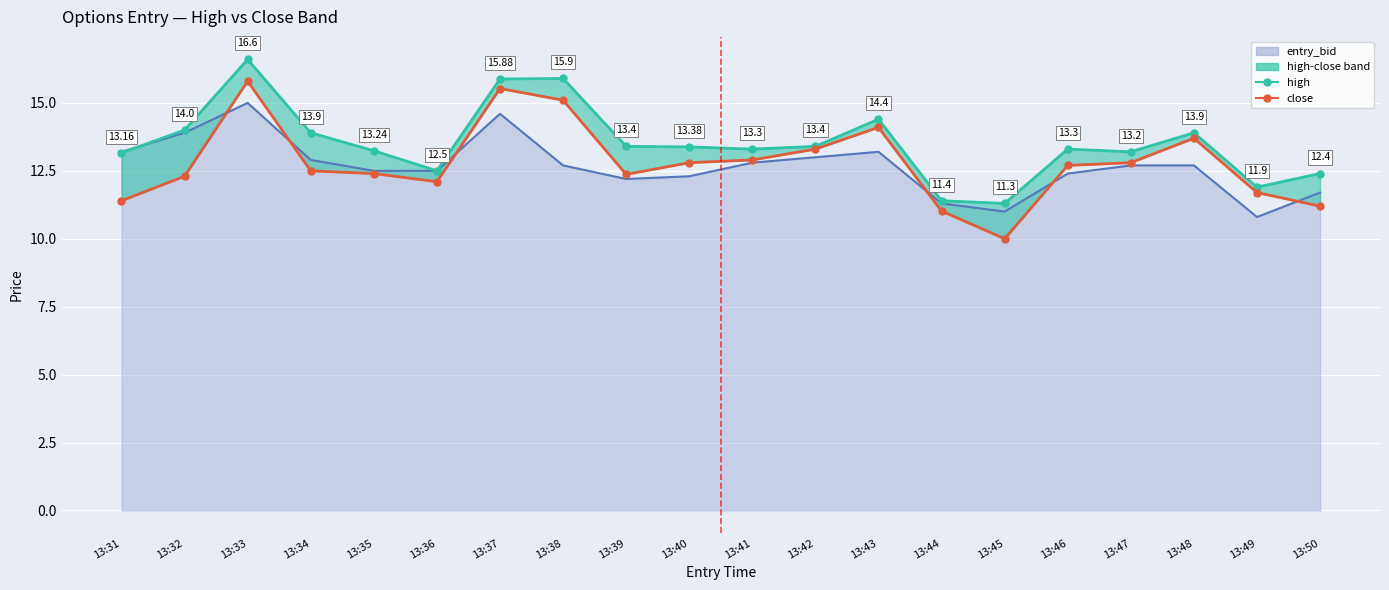

Count the number of categories in the chart.

20